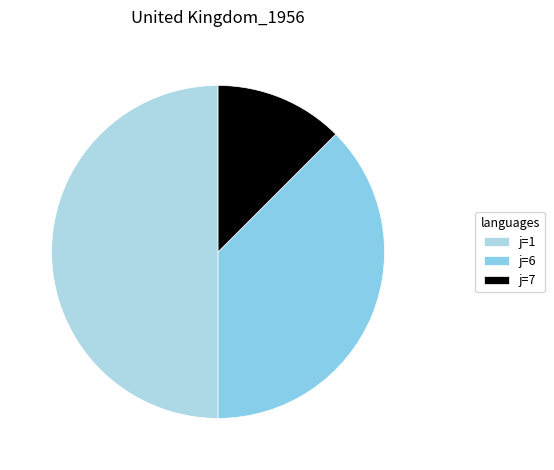

Rank the categories by value from highest to lowest.

j=1, j=6, j=7